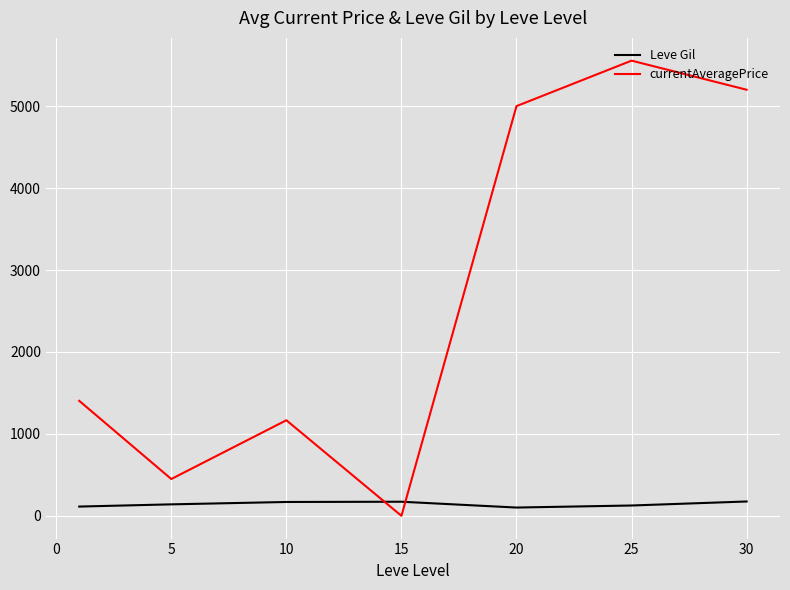

What is the difference between the second highest and second lowest values in the currentAveragePrice series?

4750.9